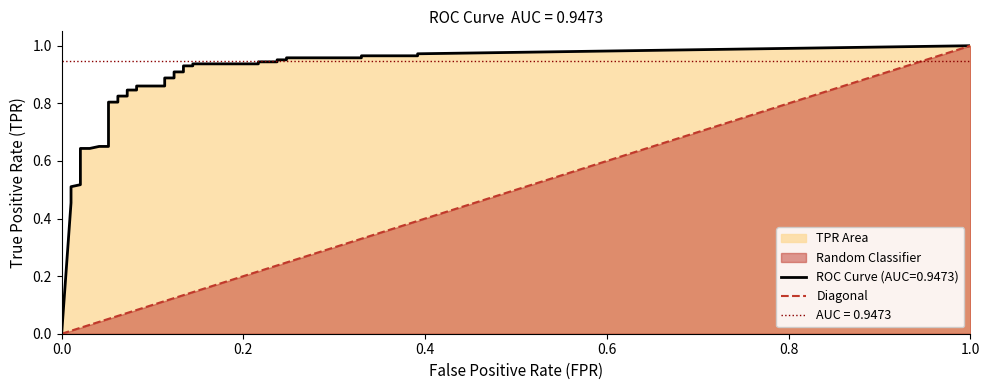

Does the chart have visible grid lines?

No